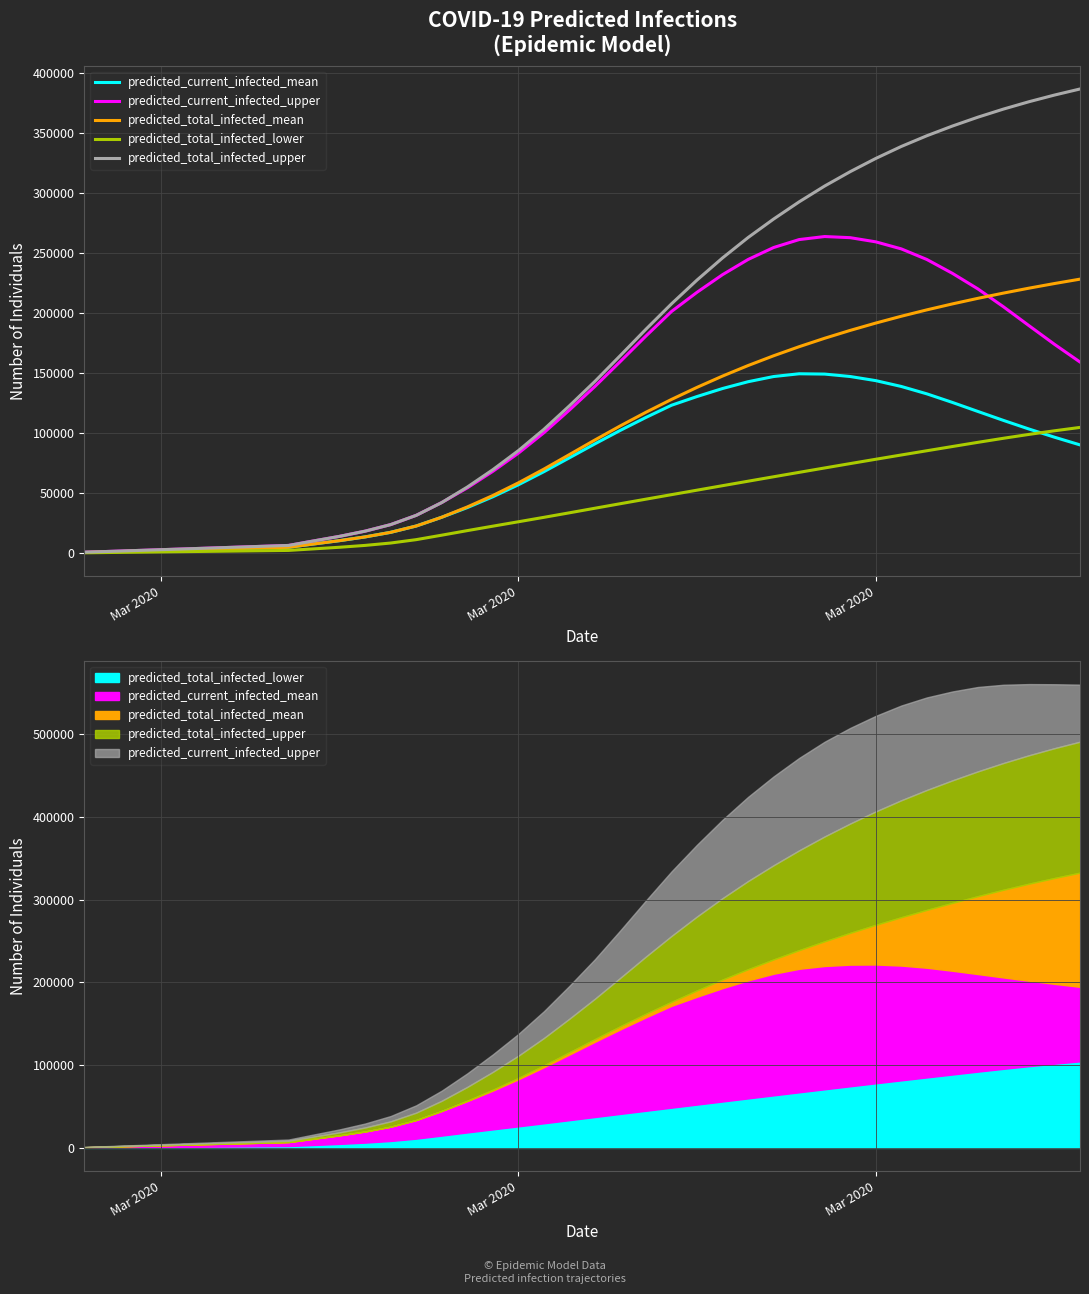

What is the value of the predicted_total_infected_upper point at the 20th from the left?

122562